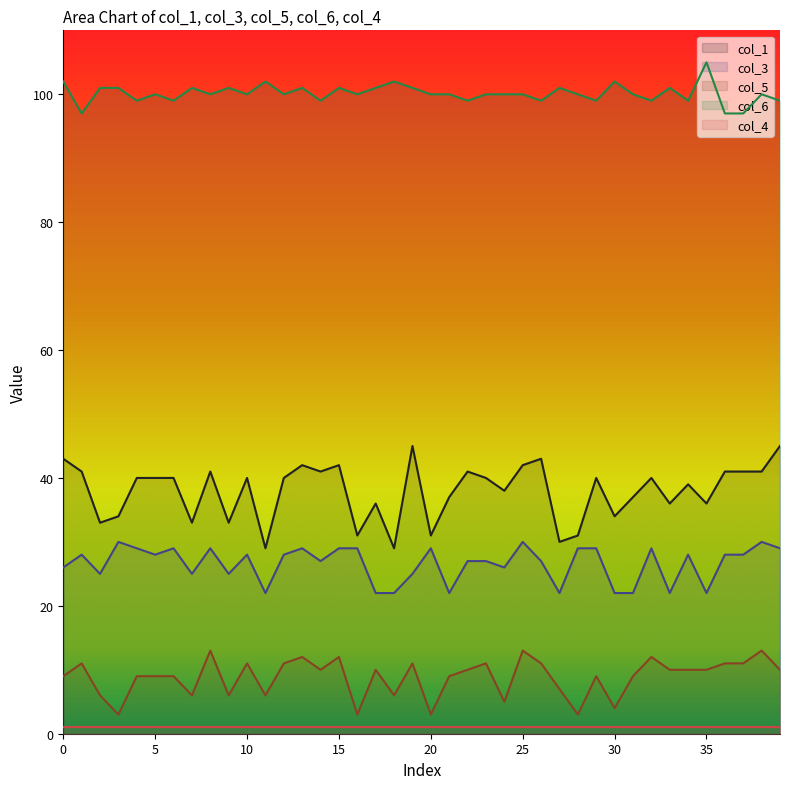

What is the difference between the maximum and minimum values in the col_5 series?

10